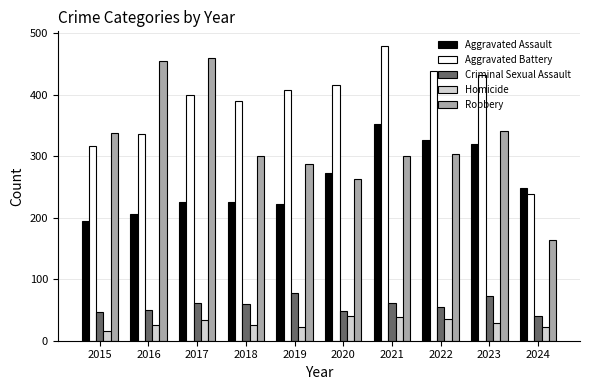

Rank the series at 2022 from highest to lowest value.

Aggravated Battery, Aggravated Assault, Robbery, Criminal Sexual Assault, Homicide